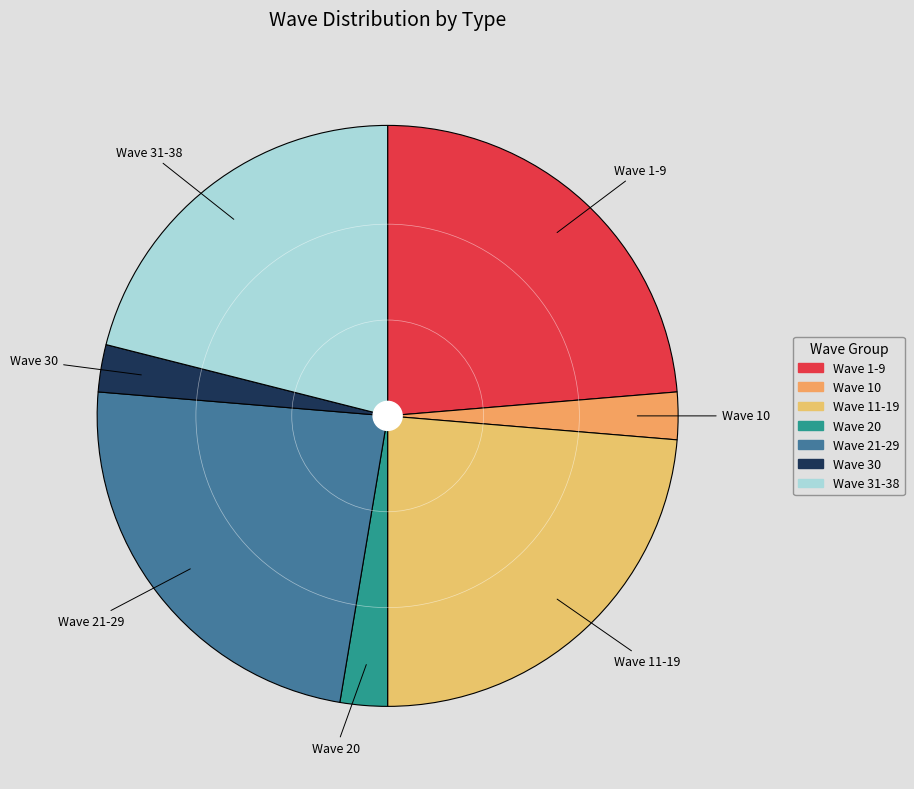

Between Wave 31-38 and Wave 30, which is larger?

Wave 31-38